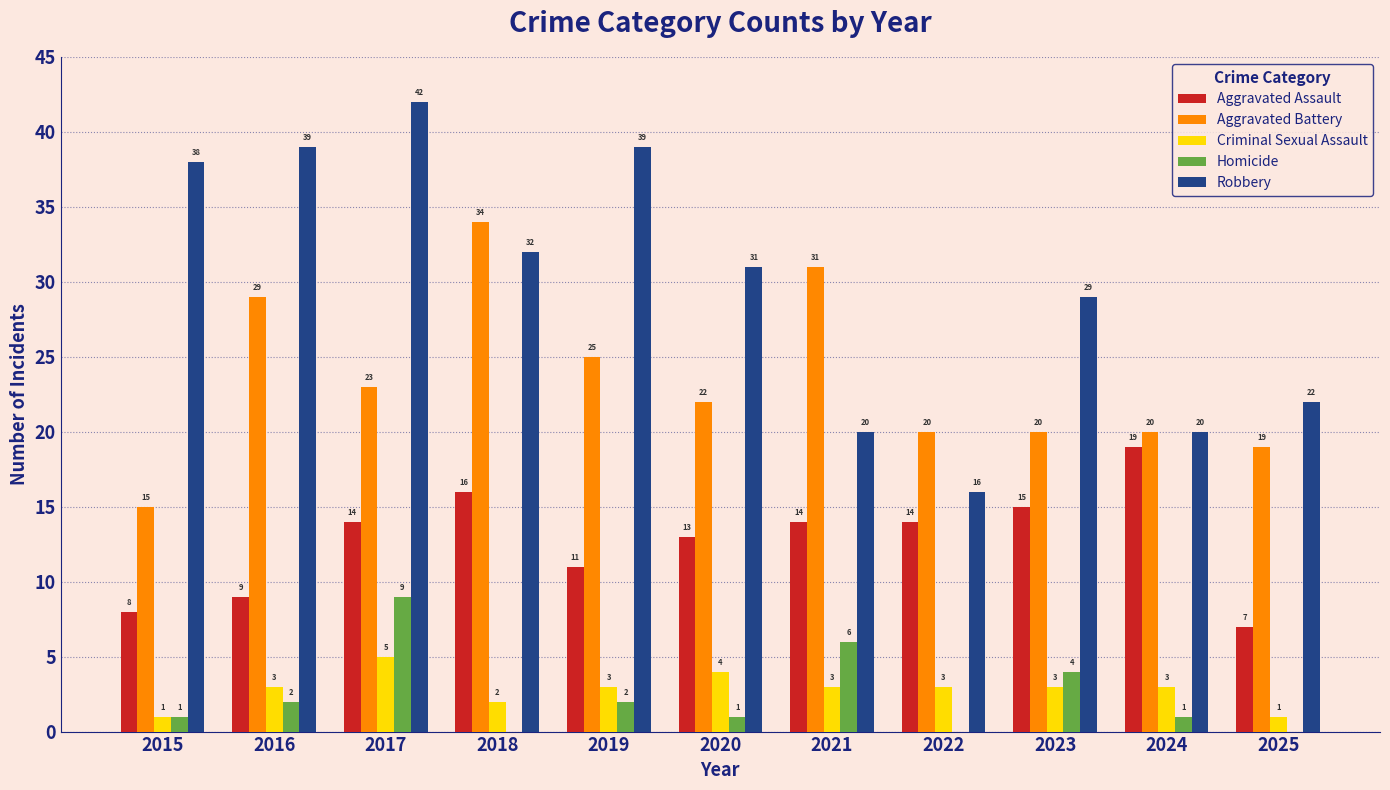

What are all the series names shown in the legend?

Aggravated Assault, Aggravated Battery, Criminal Sexual Assault, Homicide, Robbery